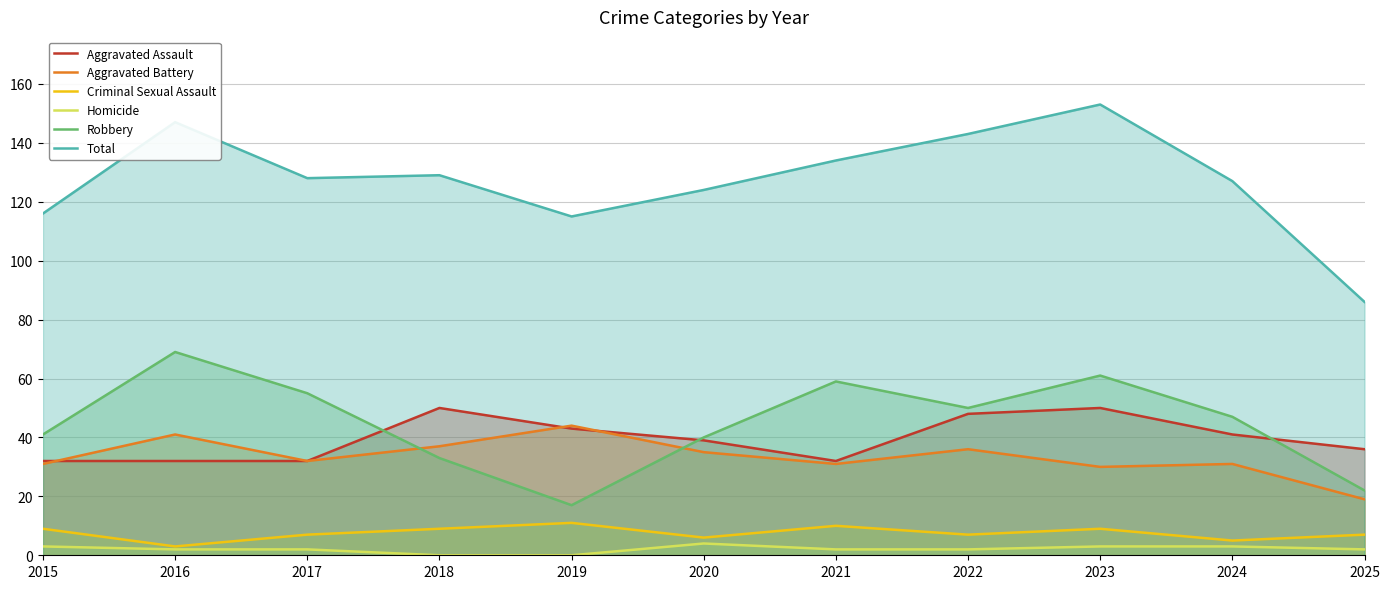

True or false: Homicide has a value of 3 at 2016.

False